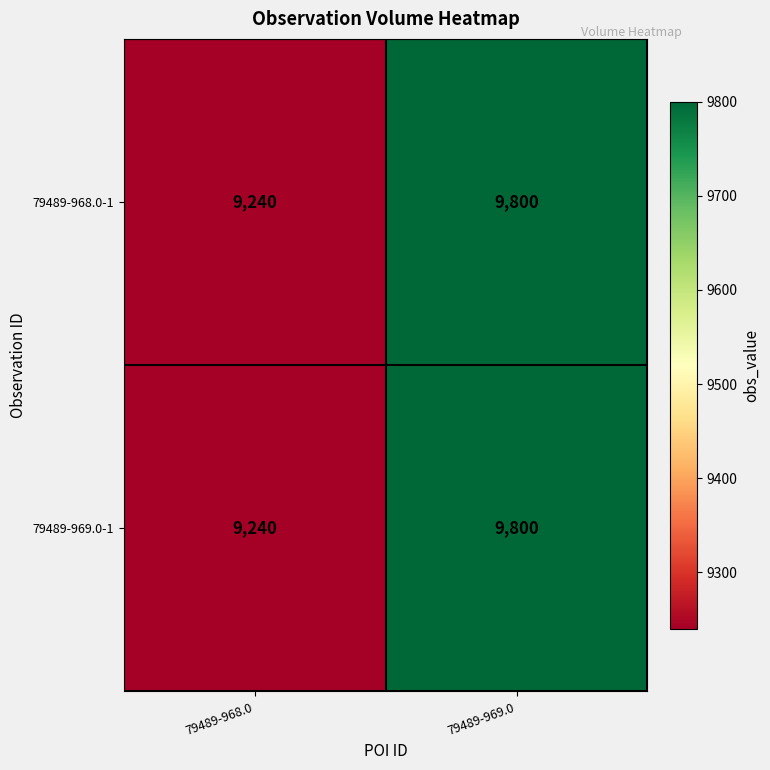

What is the difference between the 79489-968.0-1 values at 79489-969.0 and 79489-968.0?

560